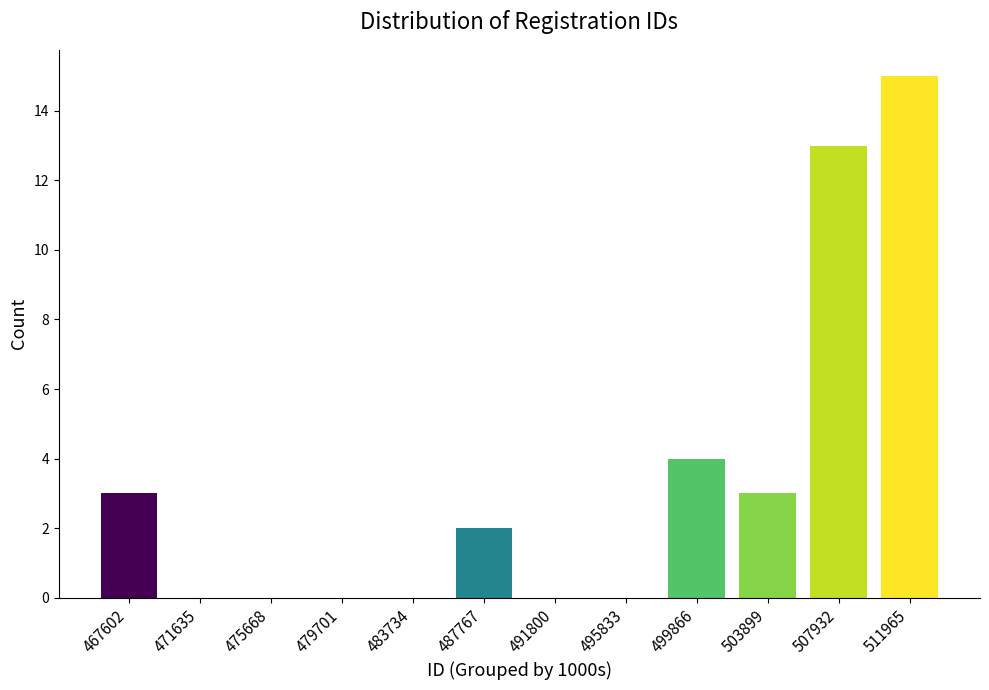

Reading left to right, extract all data points from this chart.

467602=3	471635=0	475668=0	479701=0	483734=0	487767=2	491800=0	495833=0	499866=4	503899=3	507932=13	511965=15